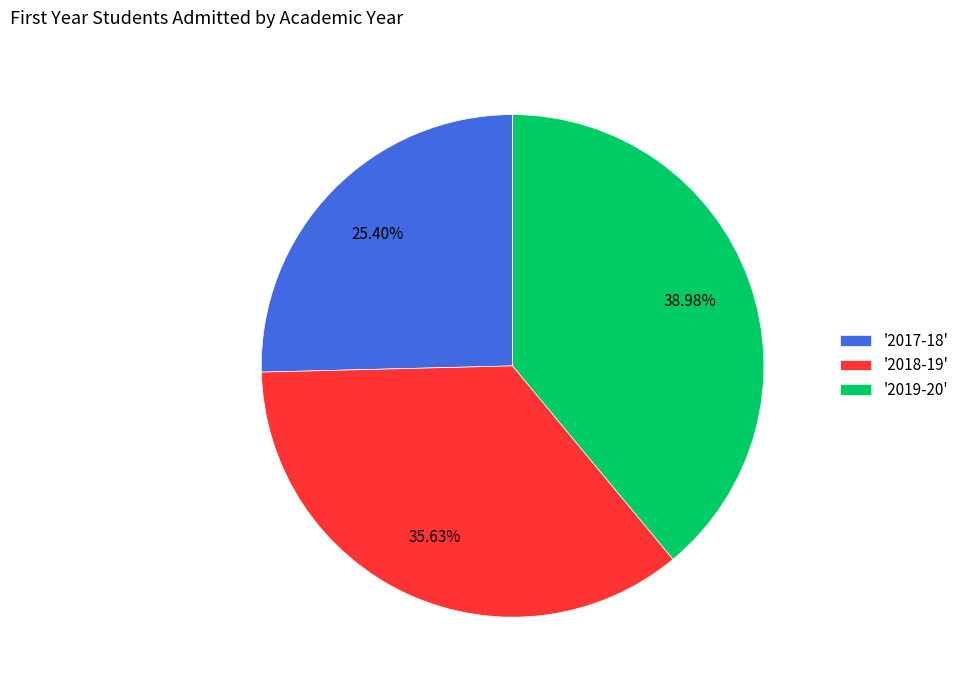

Rank the categories by value from lowest to highest.

'2017-18', '2018-19', '2019-20'